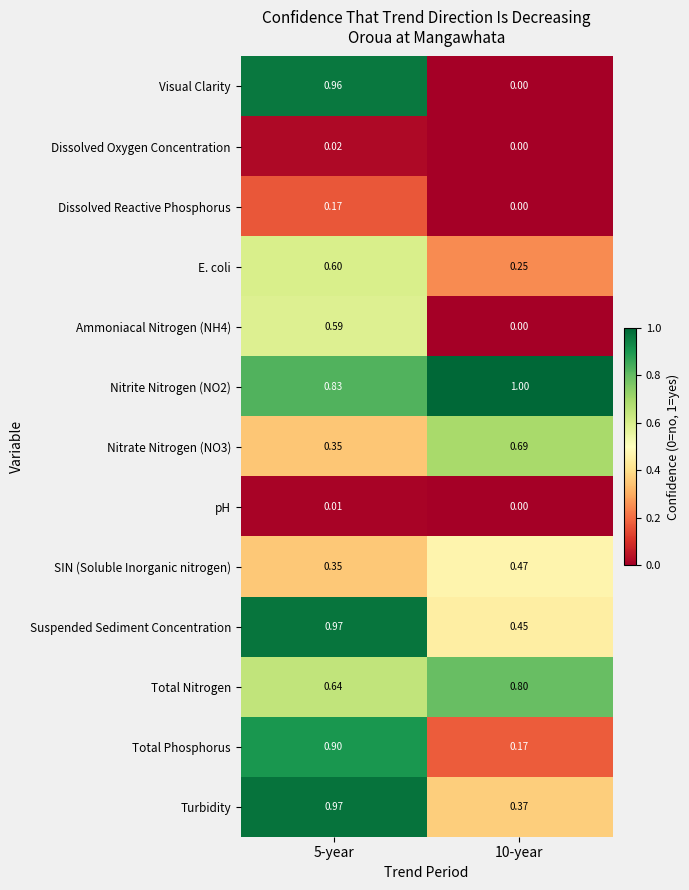

Between 5-year and 10-year, which series saw the biggest shift?

Visual Clarity